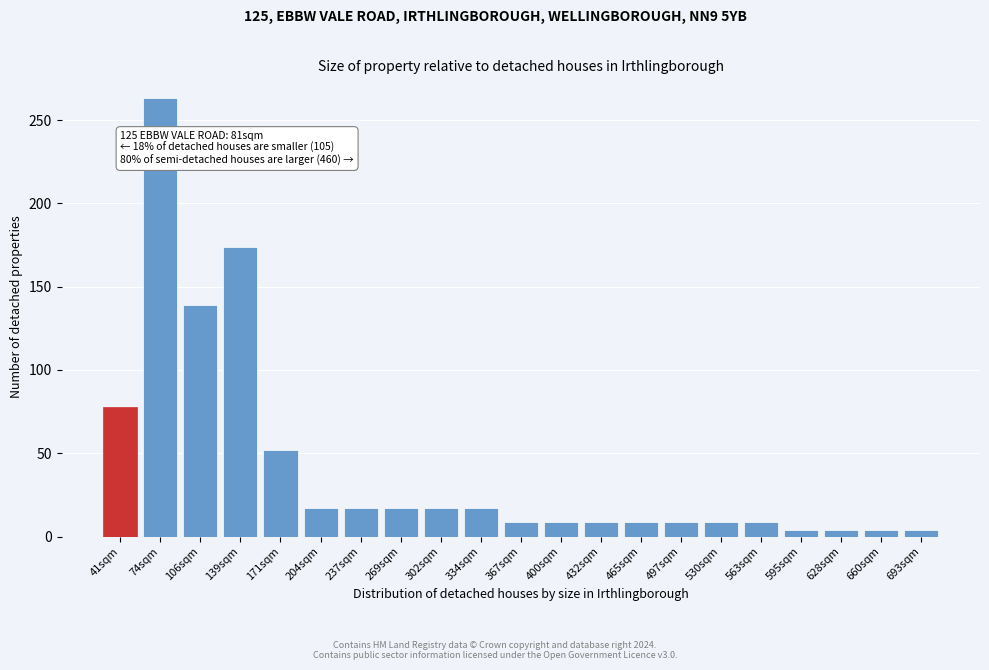

Reading left to right, extract all data points from this chart.

78	263	139	174	52	17	17	17	17	17	9	9	9	9	9	9	9	4	4	4	4